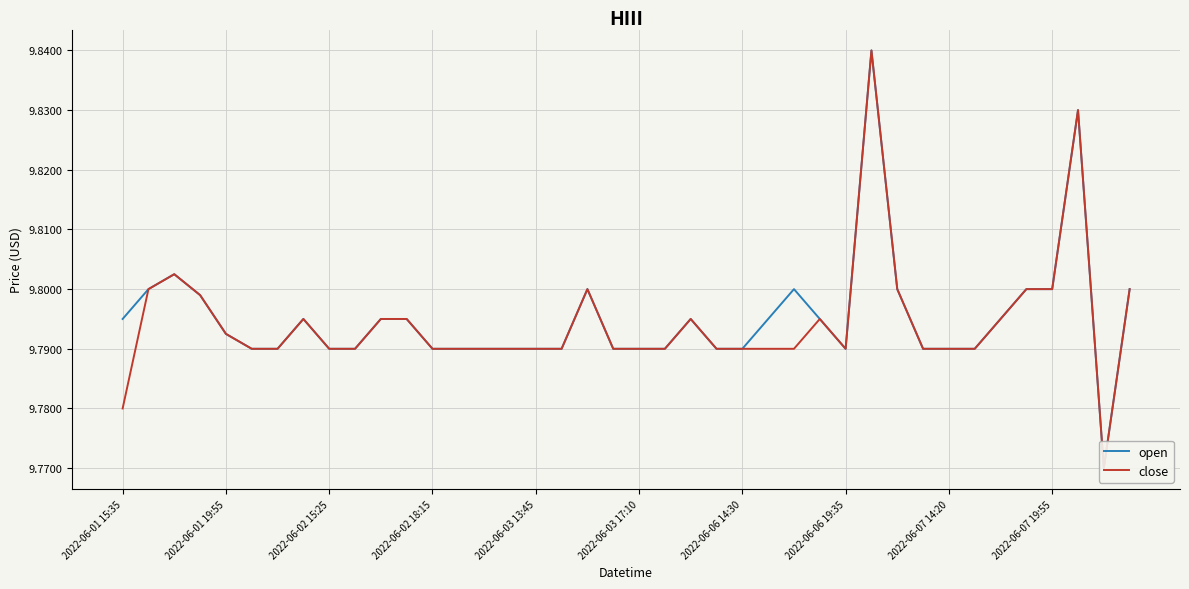

What position from the right is 27?

13